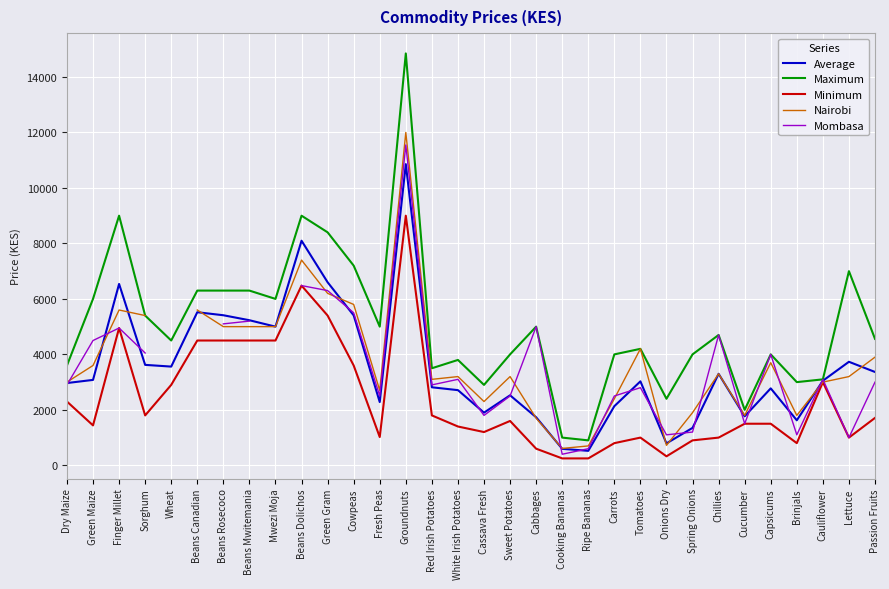

Which series changed the most between Dry Maize and Sorghum?

Nairobi